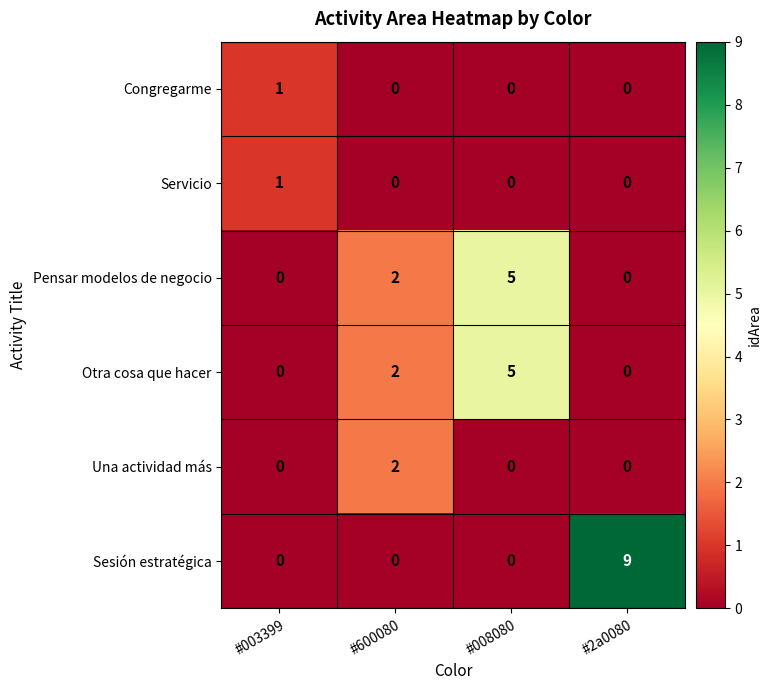

What is the difference between the maximum and minimum values in the Sesión estratégica series?

9